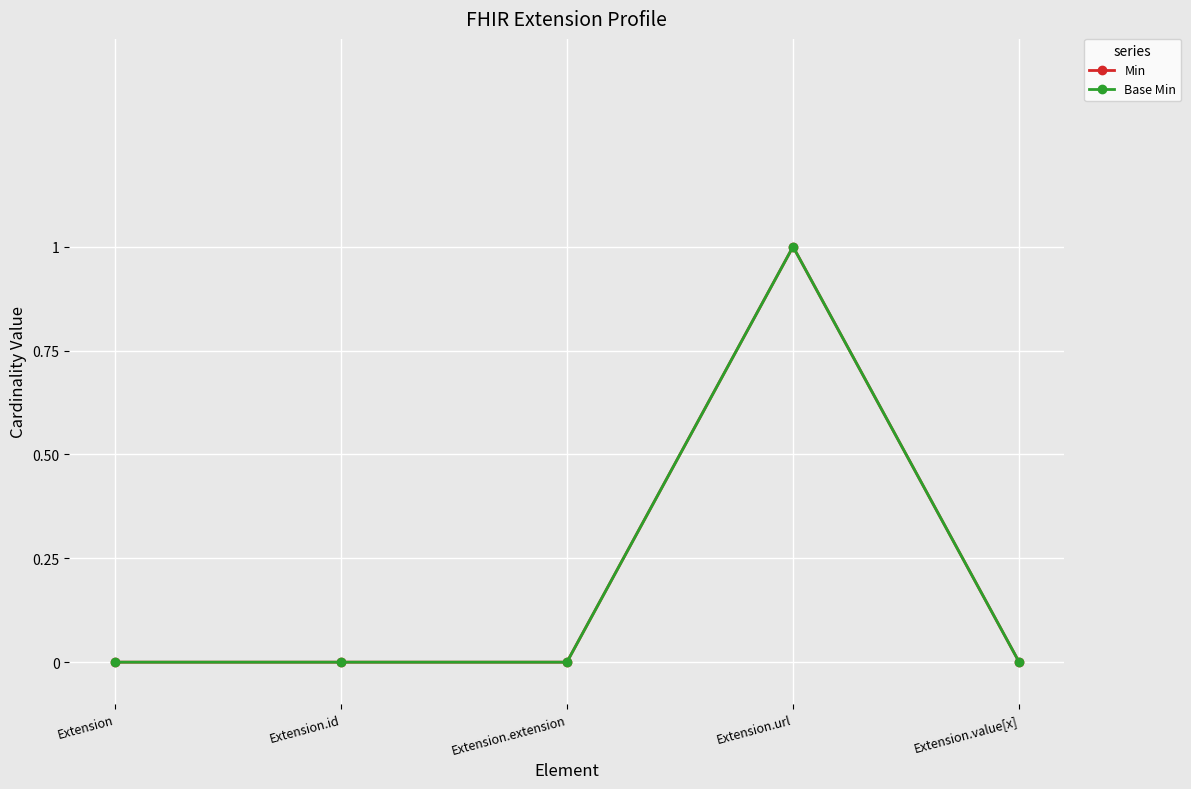

Is this an area chart (filled region under the line)?

No